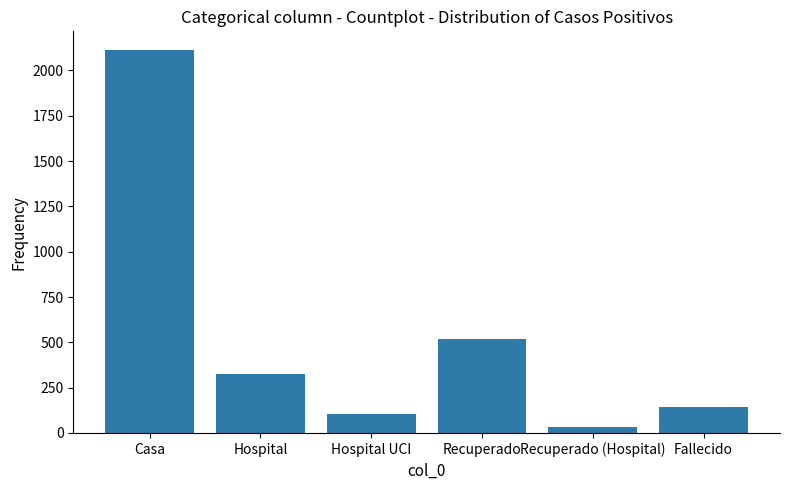

The value at Recuperado (Hospital) is 32. True or false?

True